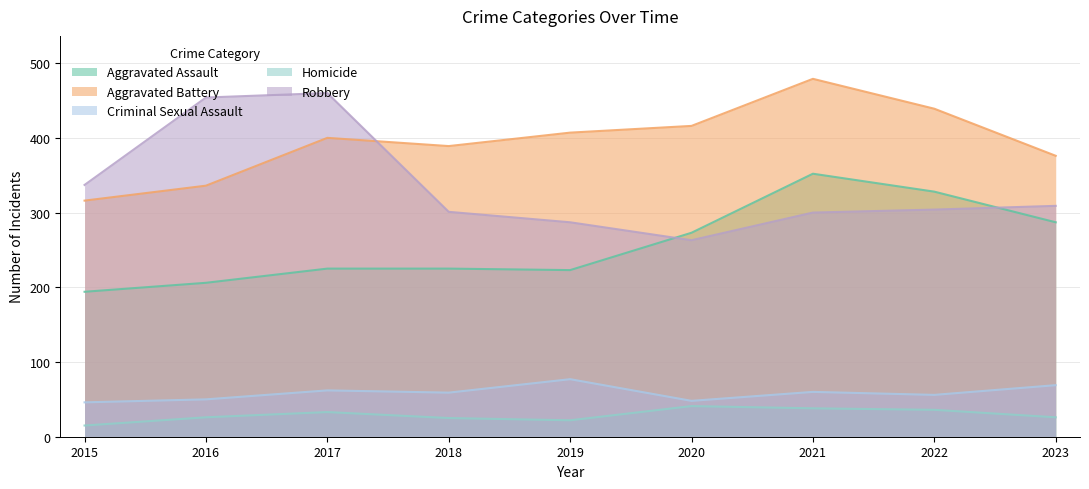

Does the chart display data point markers on the line(s)?

No